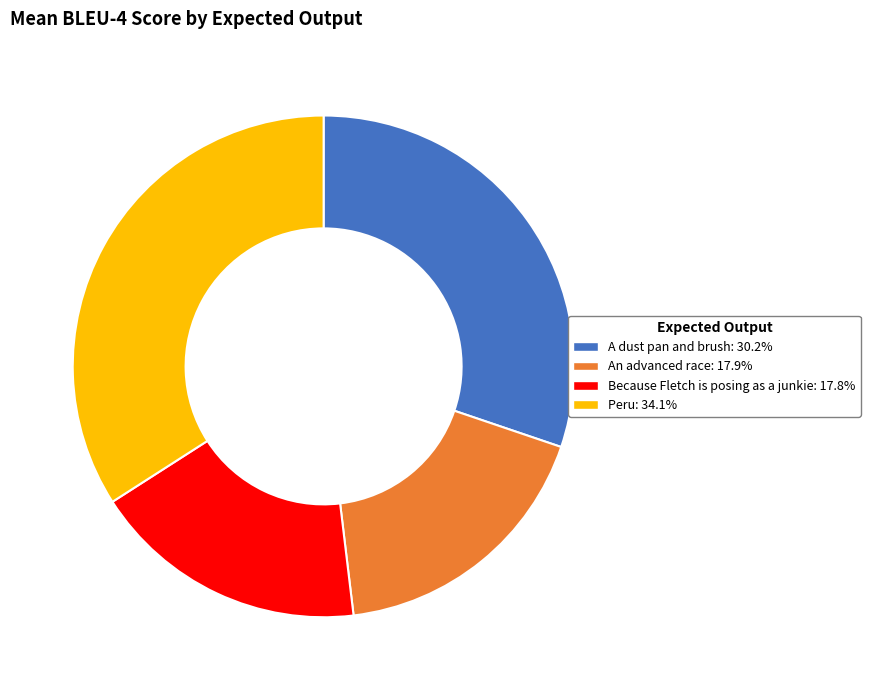

What is the largest slice in the pie chart?

Peru